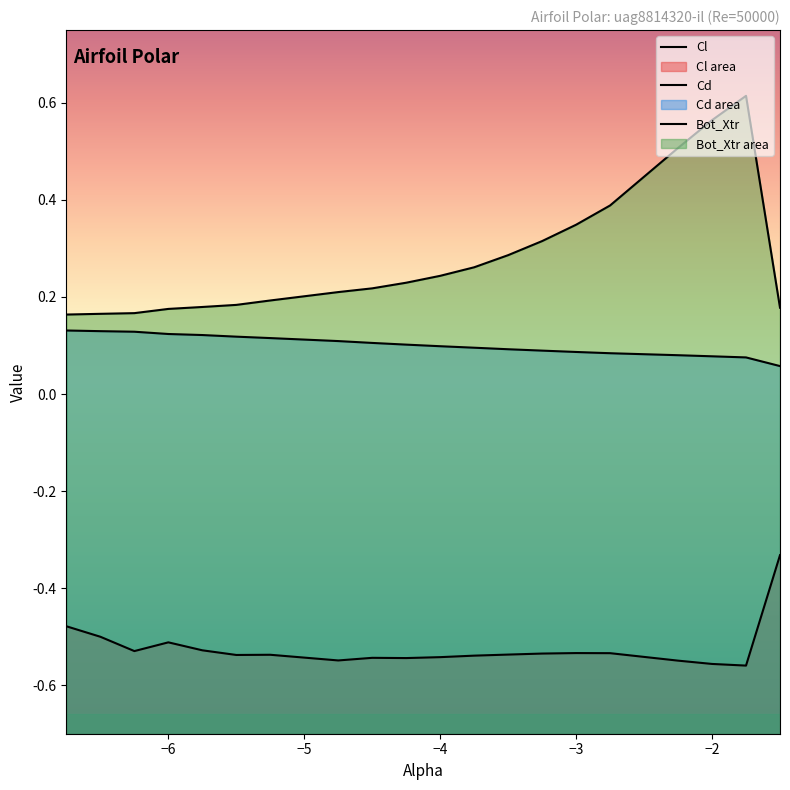

Is it true that Bot_Xtr equals 0.3 at -3.75?

True